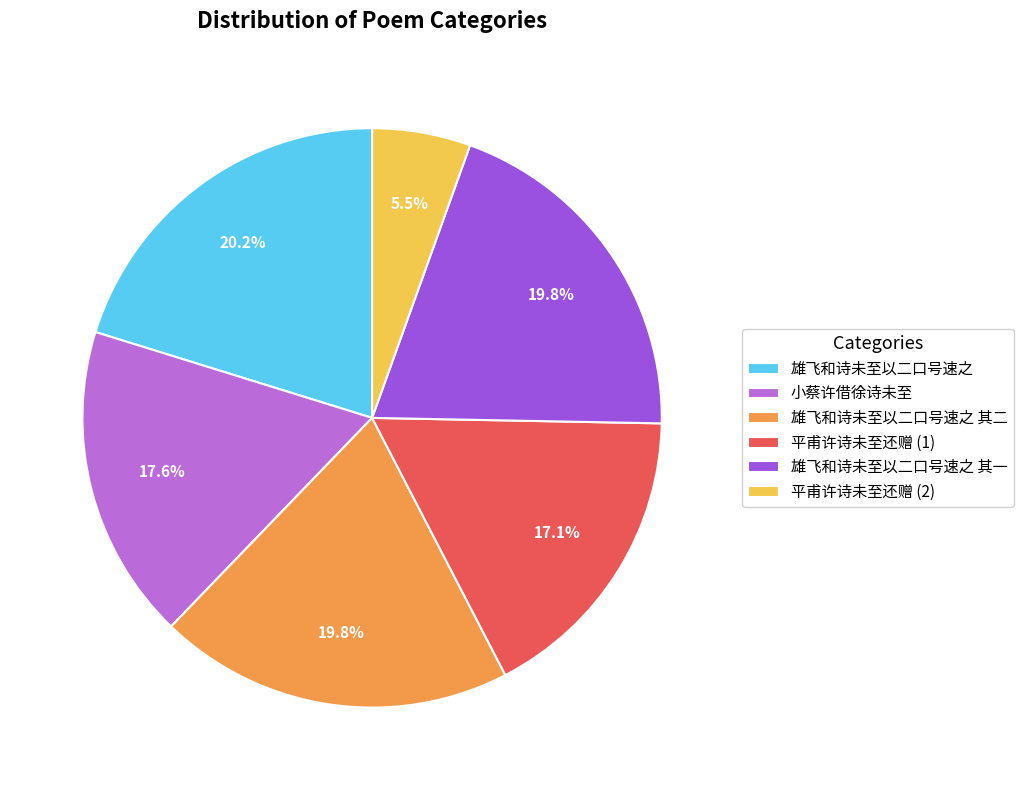

Does 雄飞和诗未至以二口号速之 其一 account for over 50% of the chart?

No